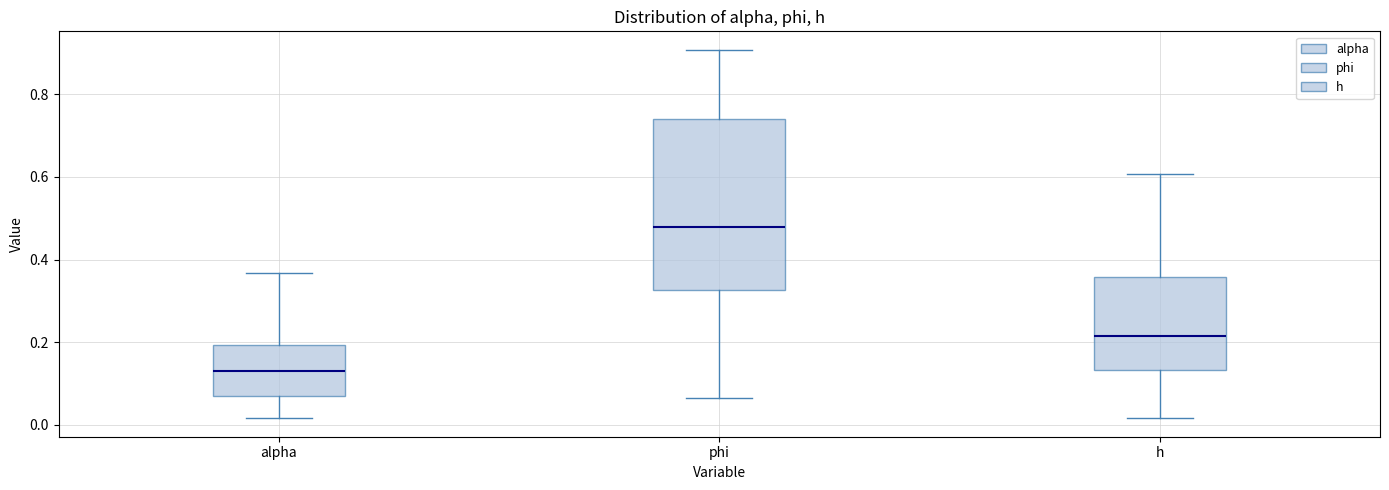

Reading left to right, transcribe this box plot: for each box, give where its median line is, the range the box spans, and where its two whiskers end, as read against the y-axis. The values are not printed on the chart, so give them approximately, as read against the axis.

alpha: median 0.12, box 0.08 to 0.20, whiskers 0.02 to 0.36
phi: median 0.48, box 0.32 to 0.74, whiskers 0.06 to 0.90
h: median 0.22, box 0.14 to 0.36, whiskers 0.02 to 0.60